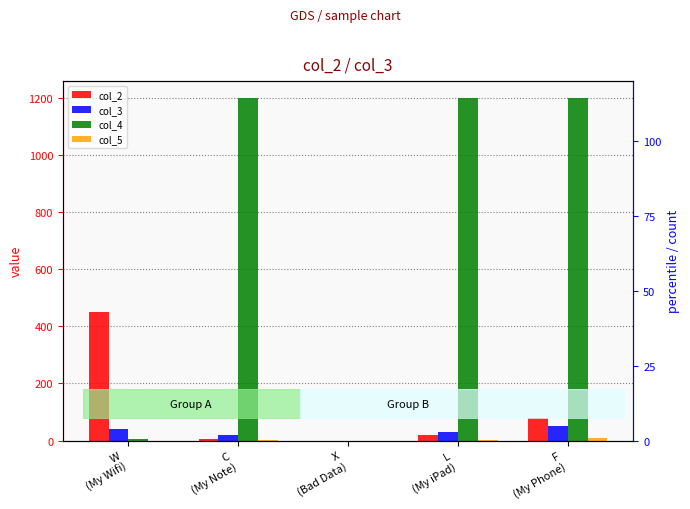

What is the total value across all series at W
(My Wifi)?

495